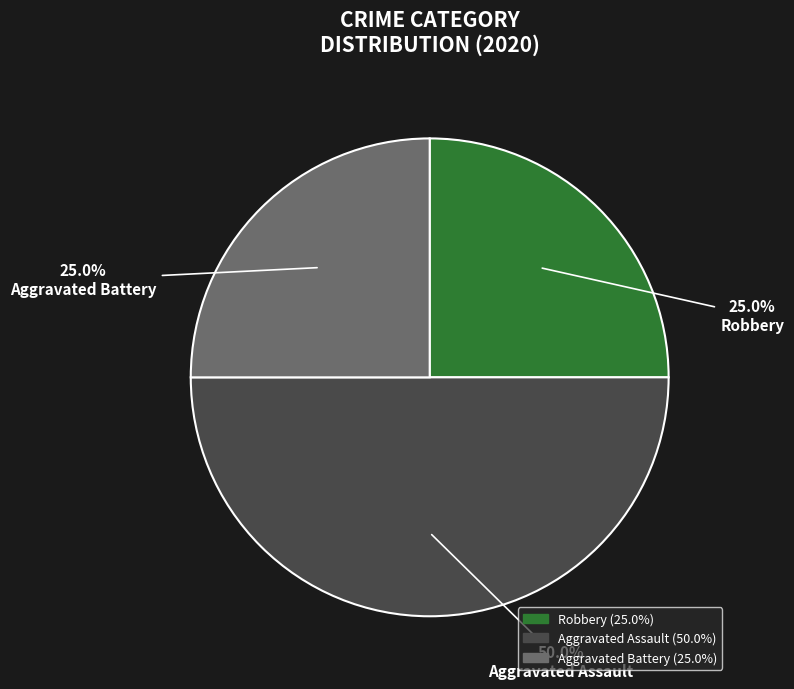

Is it true that Robbery is 16% of the pie?

False